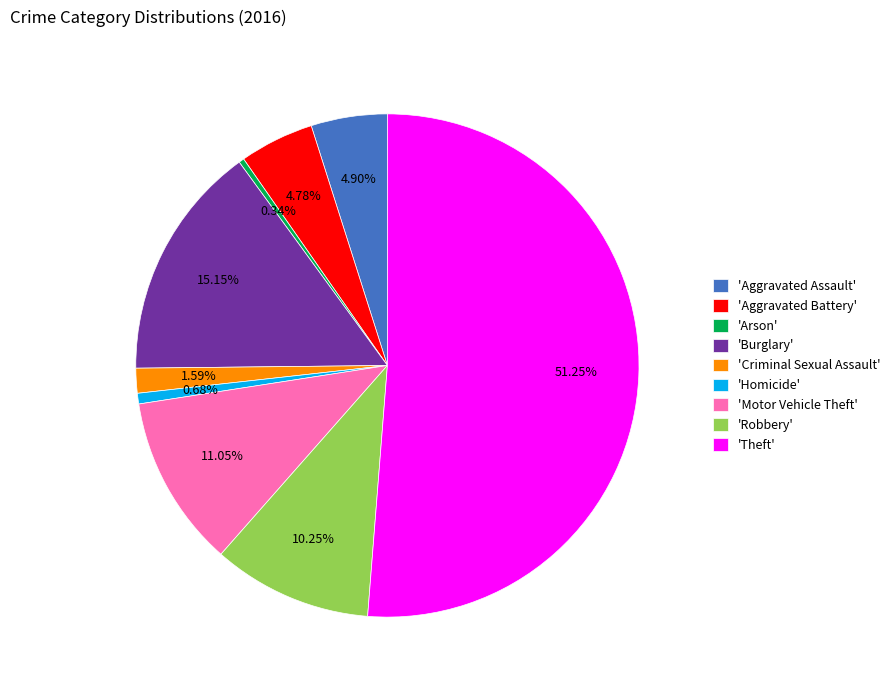

Which has a higher value, 'Burglary' or 'Robbery'?

'Burglary'